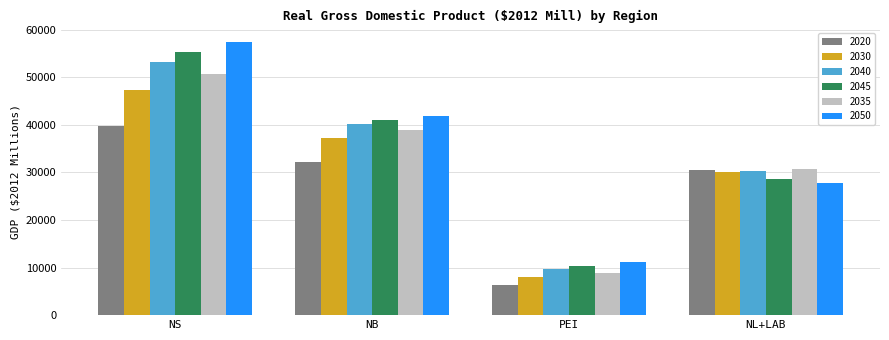

Is the value of 2020 at NS greater than the value of 2040 at PEI?

Yes